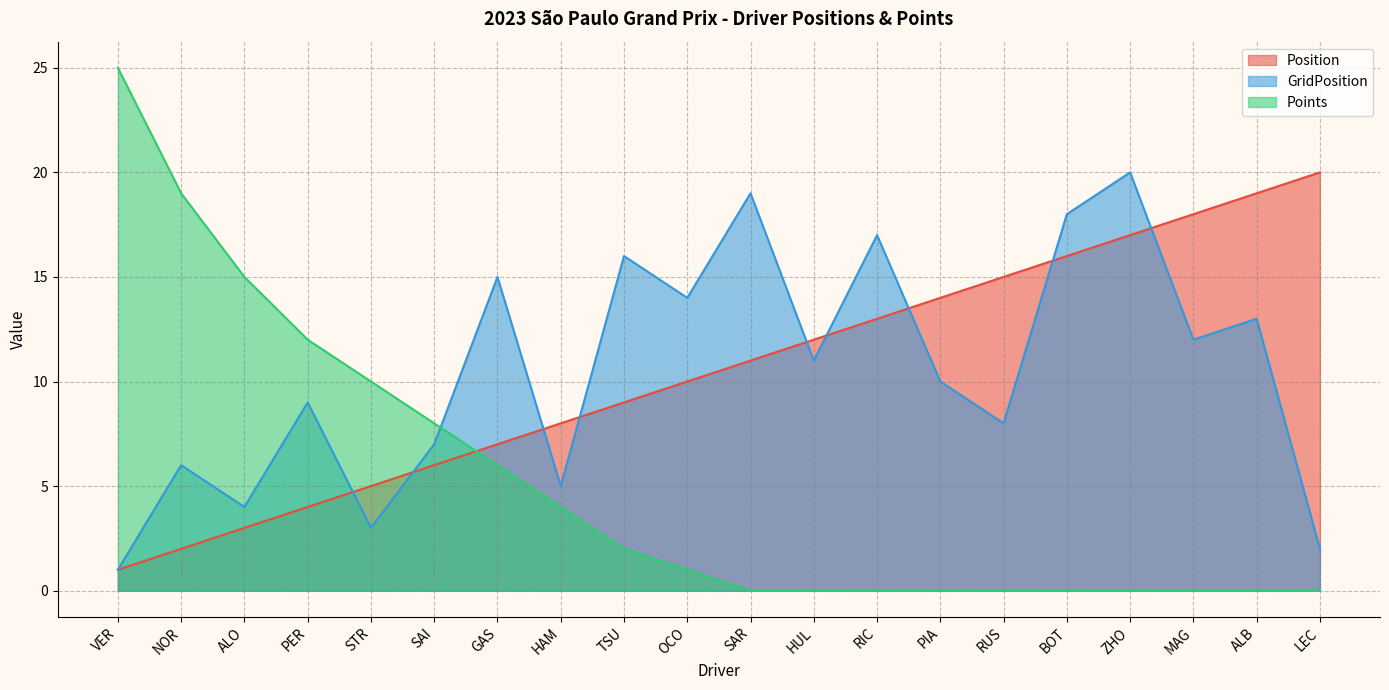

What position from the left is PER?

4